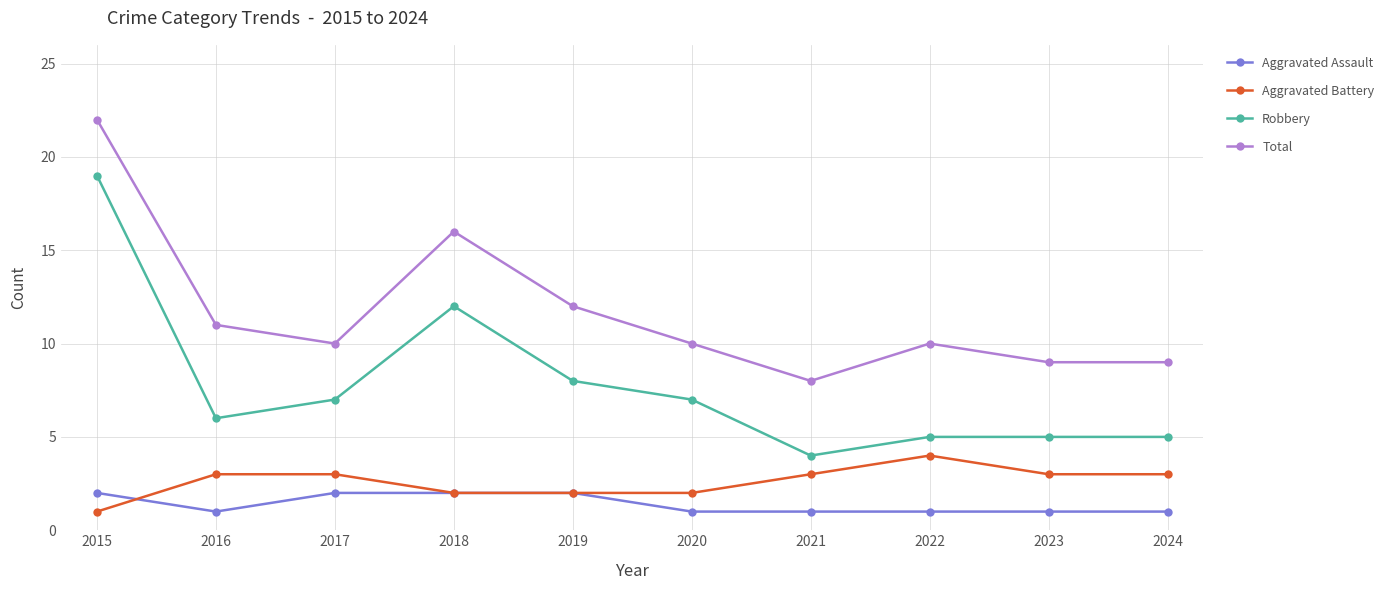

Reading left to right, what are all the values shown in this chart?

Aggravated Assault: 2	1	2	2	2	1	1	1	1	1
Aggravated Battery: 1	3	3	2	2	2	3	4	3	3
Robbery: 19	6	7	12	8	7	4	5	5	5
Total: 22	11	10	16	12	10	8	10	9	9